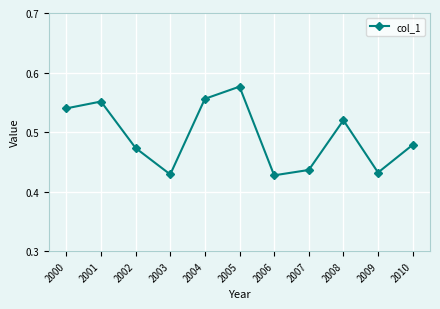

Which category has the highest value across all series?

2005